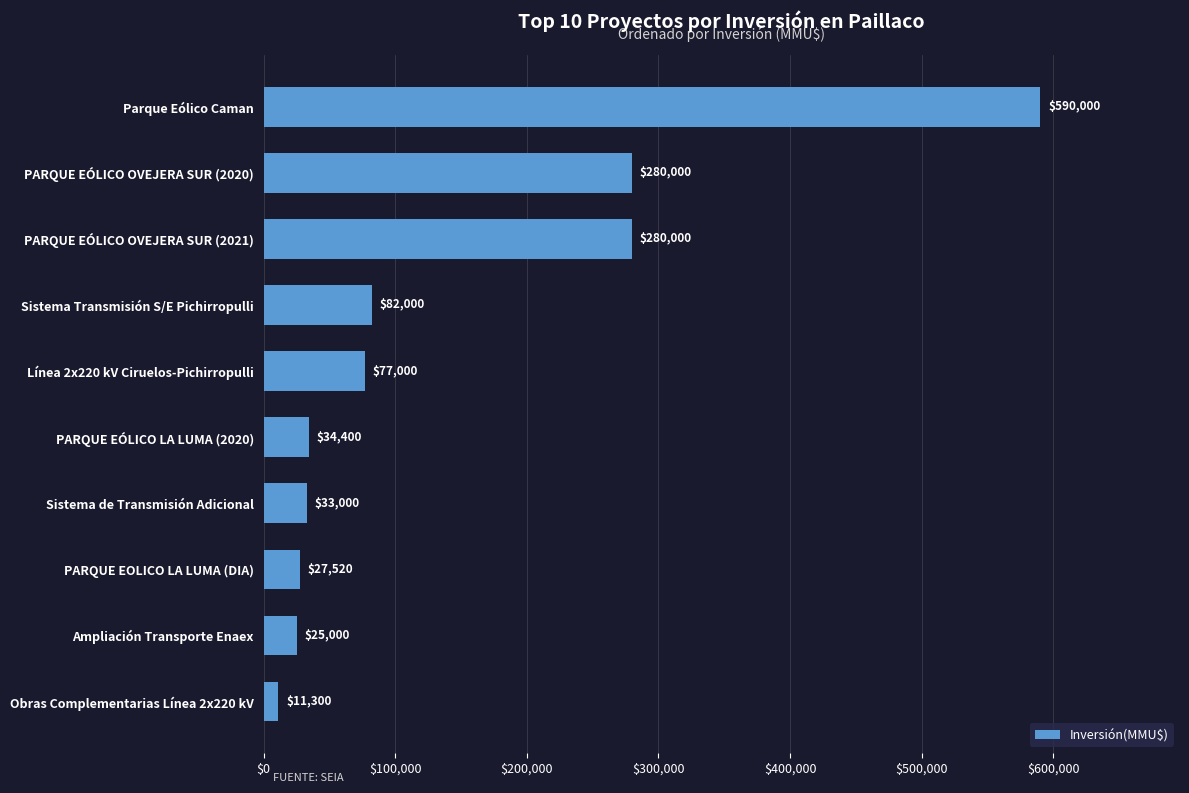

Approximately how many times larger is the value at Sistema de Transmisión Adicional compared to PARQUE EÓLICO LA LUMA (2020)?

1.0